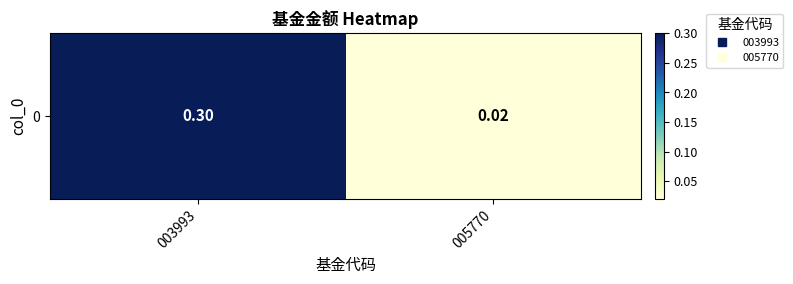

At which category does the chart reach its minimum across all series?

005770